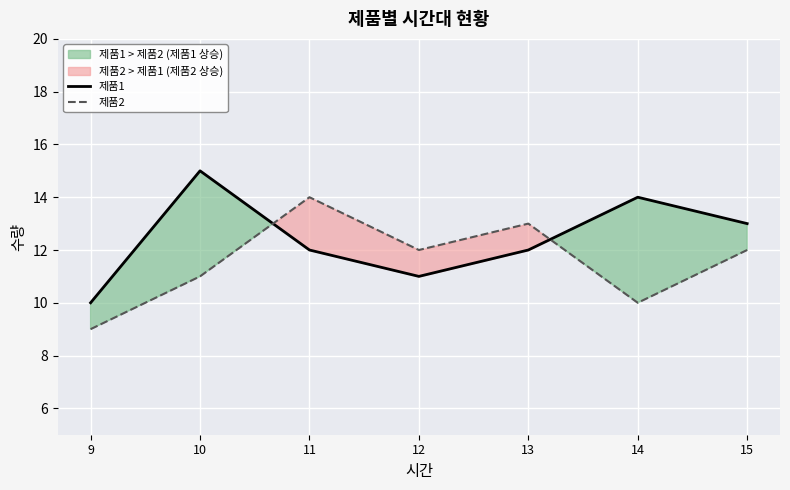

What is the smallest value displayed?

9